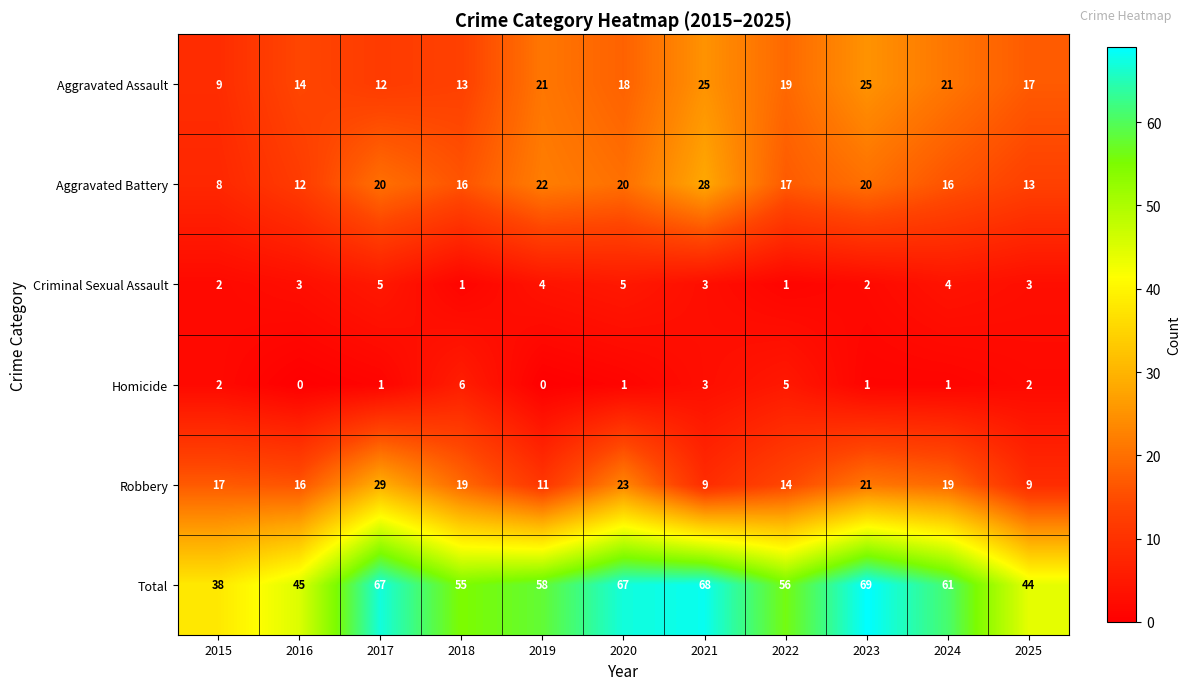

Read the Criminal Sexual Assault value at 2021.

3